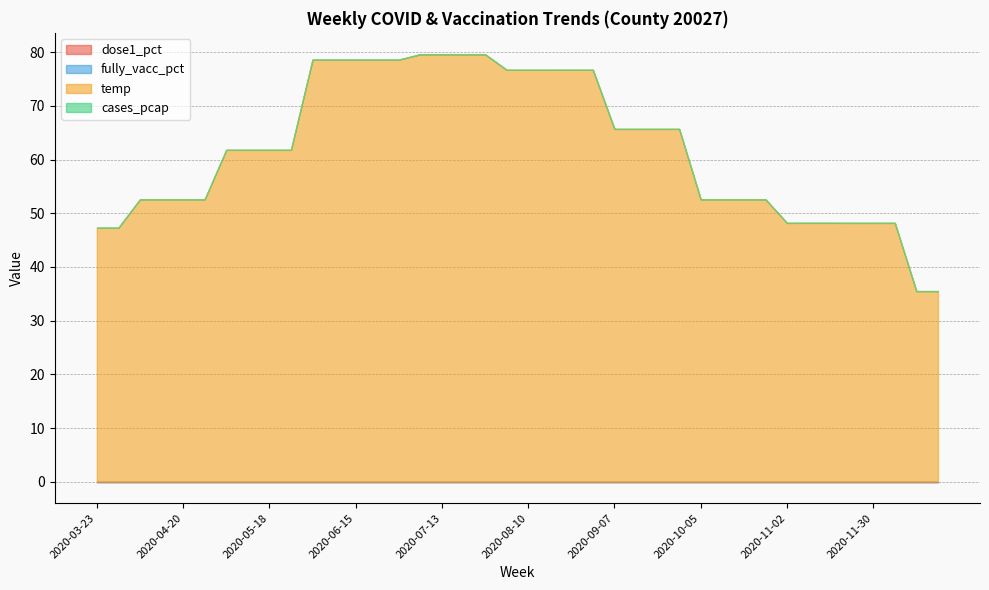

Which series has the widest spread of values?

temp